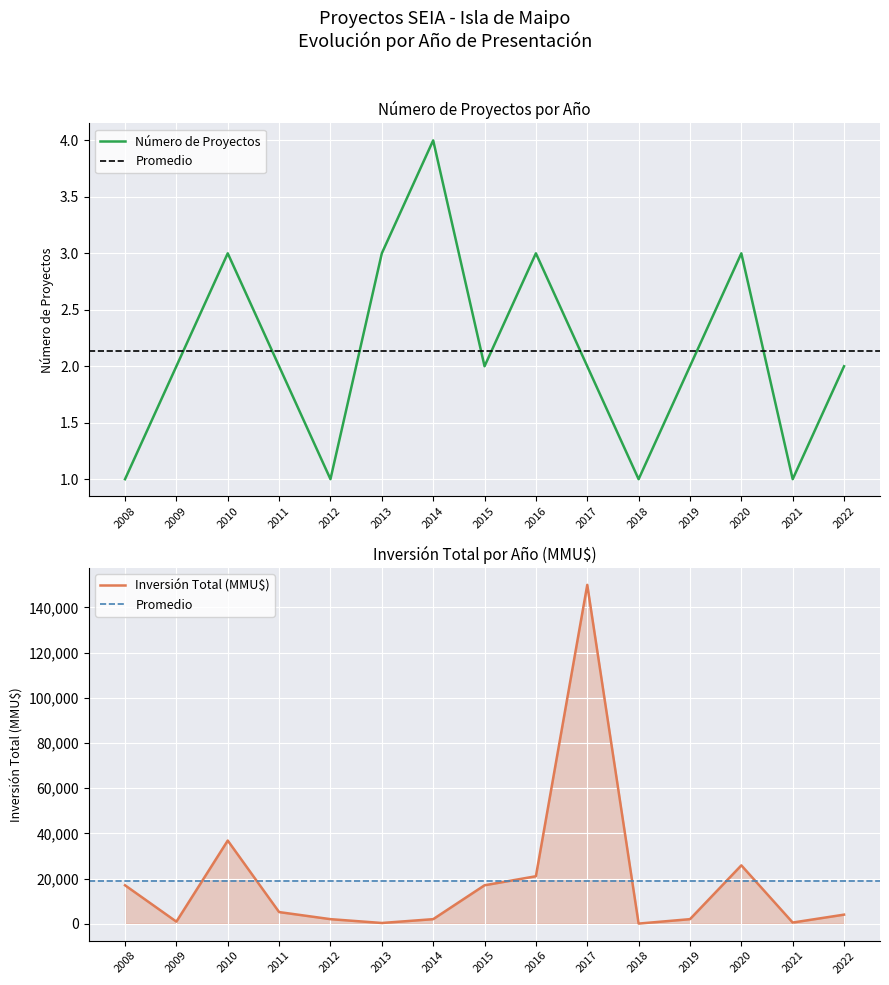

In Número de Proyectos, how many points are lower than both neighbors (excluding endpoints)?

4